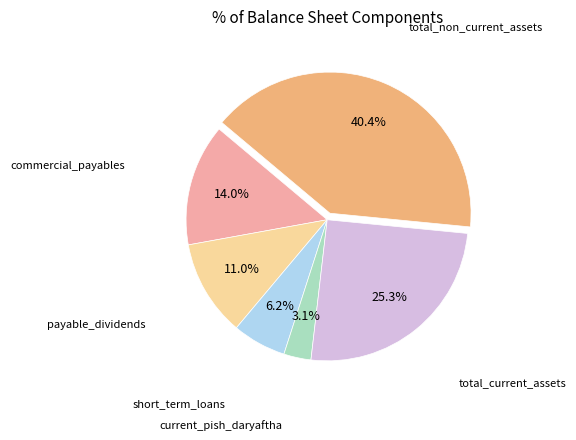

Count the number of slices in the pie.

6